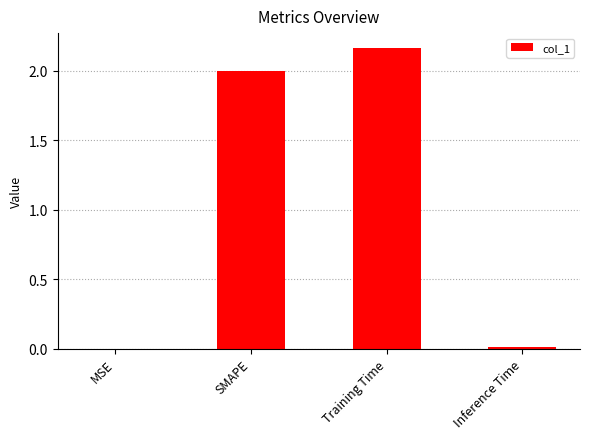

What is the sum of all values?

4.2